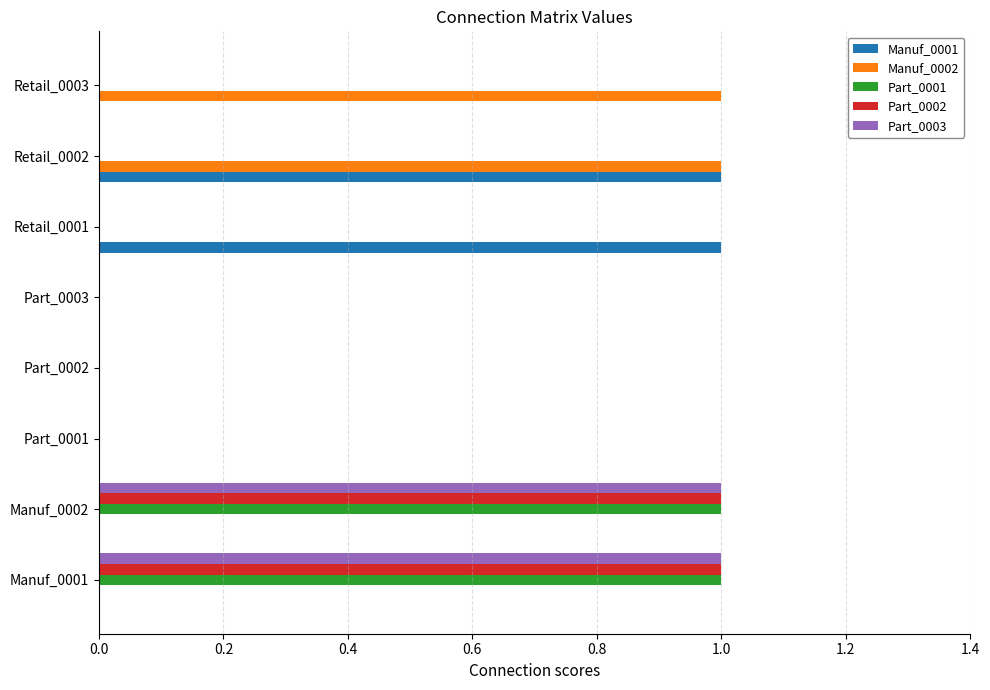

The value of Part_0001 at Part_0001 is 0. True or false?

True